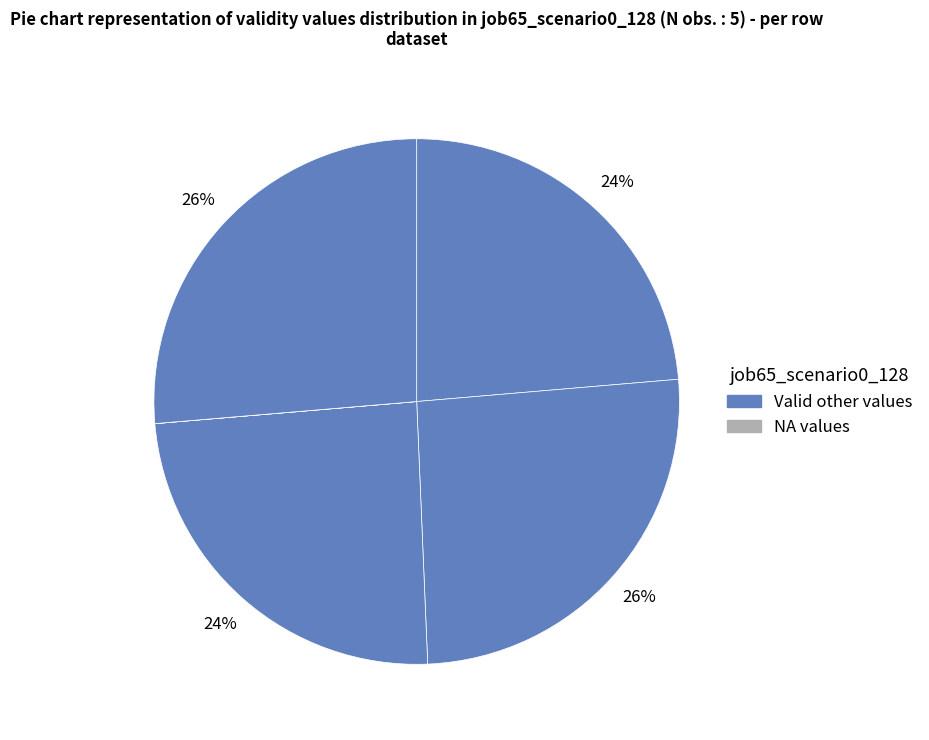

How many segments does this pie chart have?

5